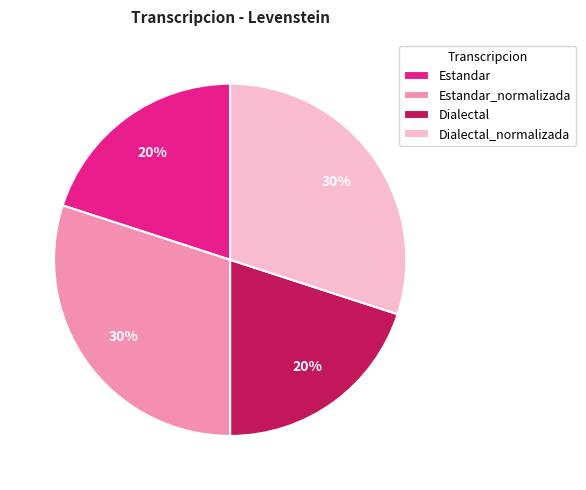

To the nearest percent, what portion does Dialectal represent?

20%